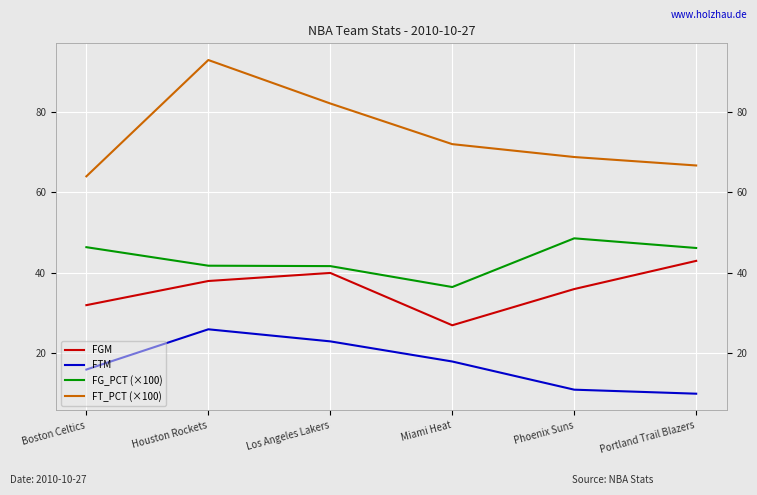

The value of FG_PCT (×100) at Boston Celtics is 66.6. True or false?

False